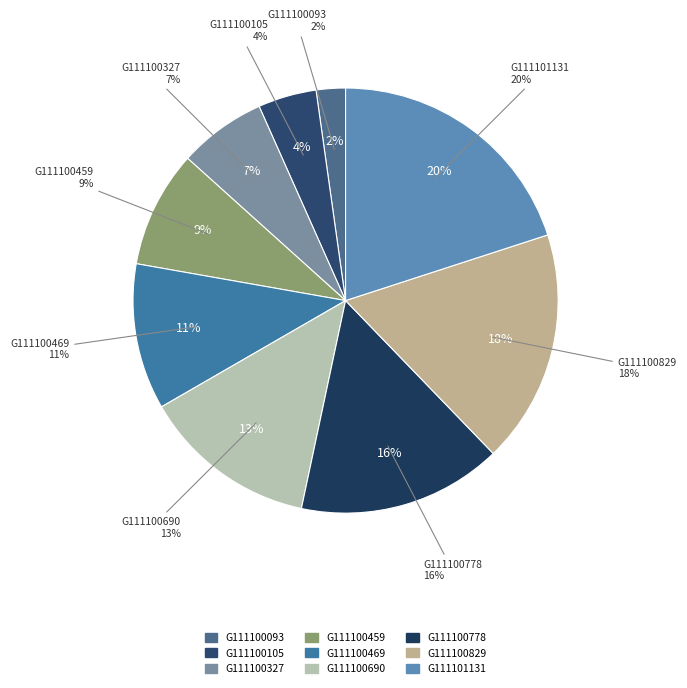

What is the ratio of the value at G111100829 to the value at G111100459?

2.0